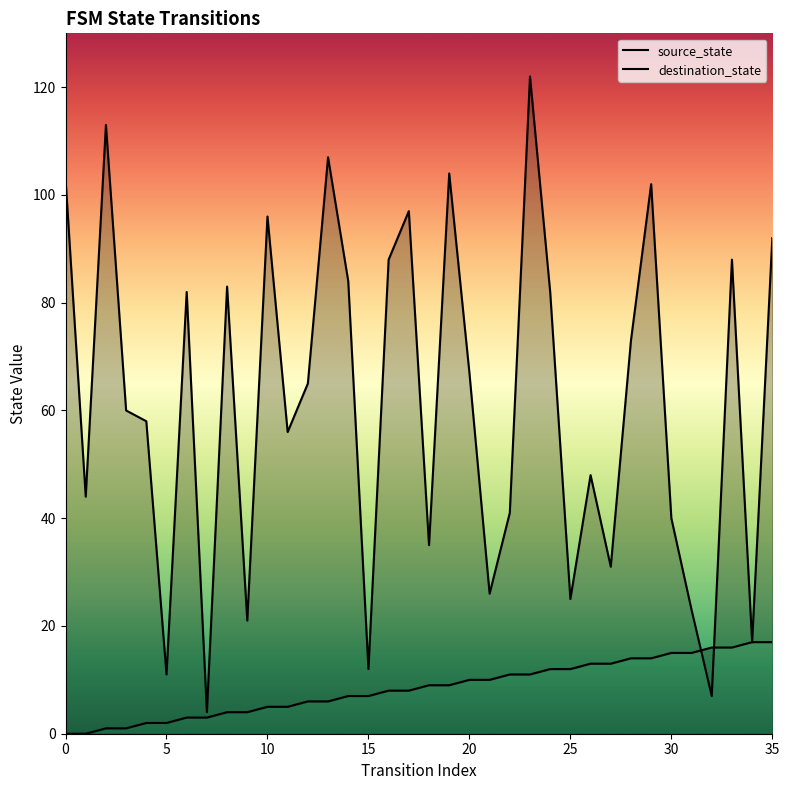

What is the difference between the source_state values at 0 and 23?

11